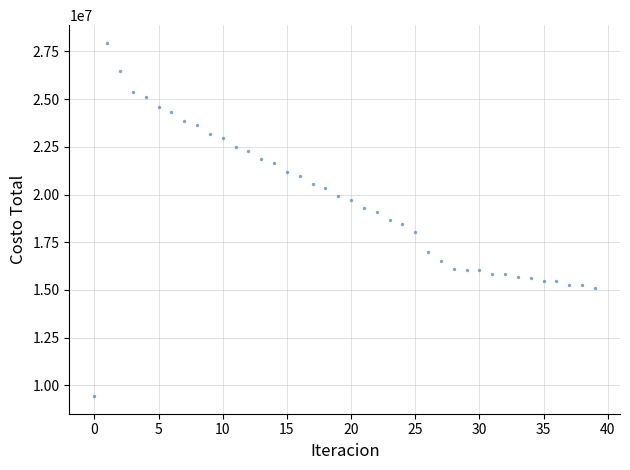

What is the range of Y values (max minus min)?

18514920.5